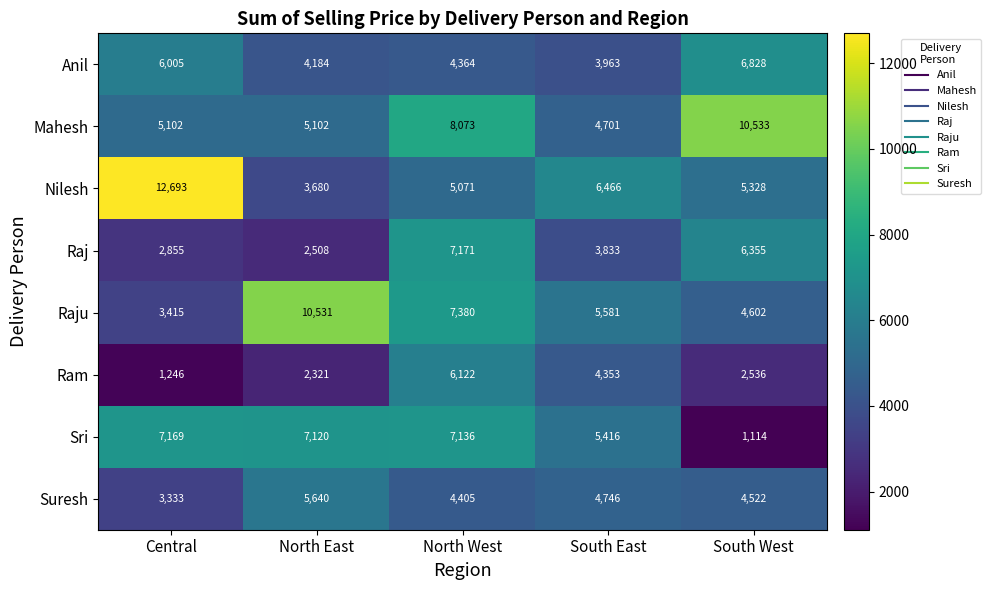

Which series has the largest range (max minus min)?

Nilesh